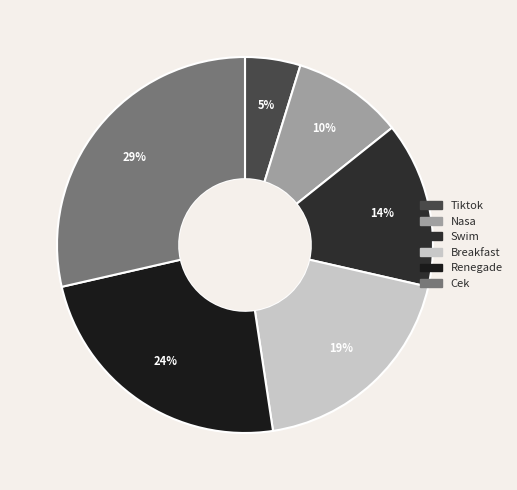

Rank the categories by value from highest to lowest.

Cek, Renegade, Breakfast, Swim, Nasa, Tiktok